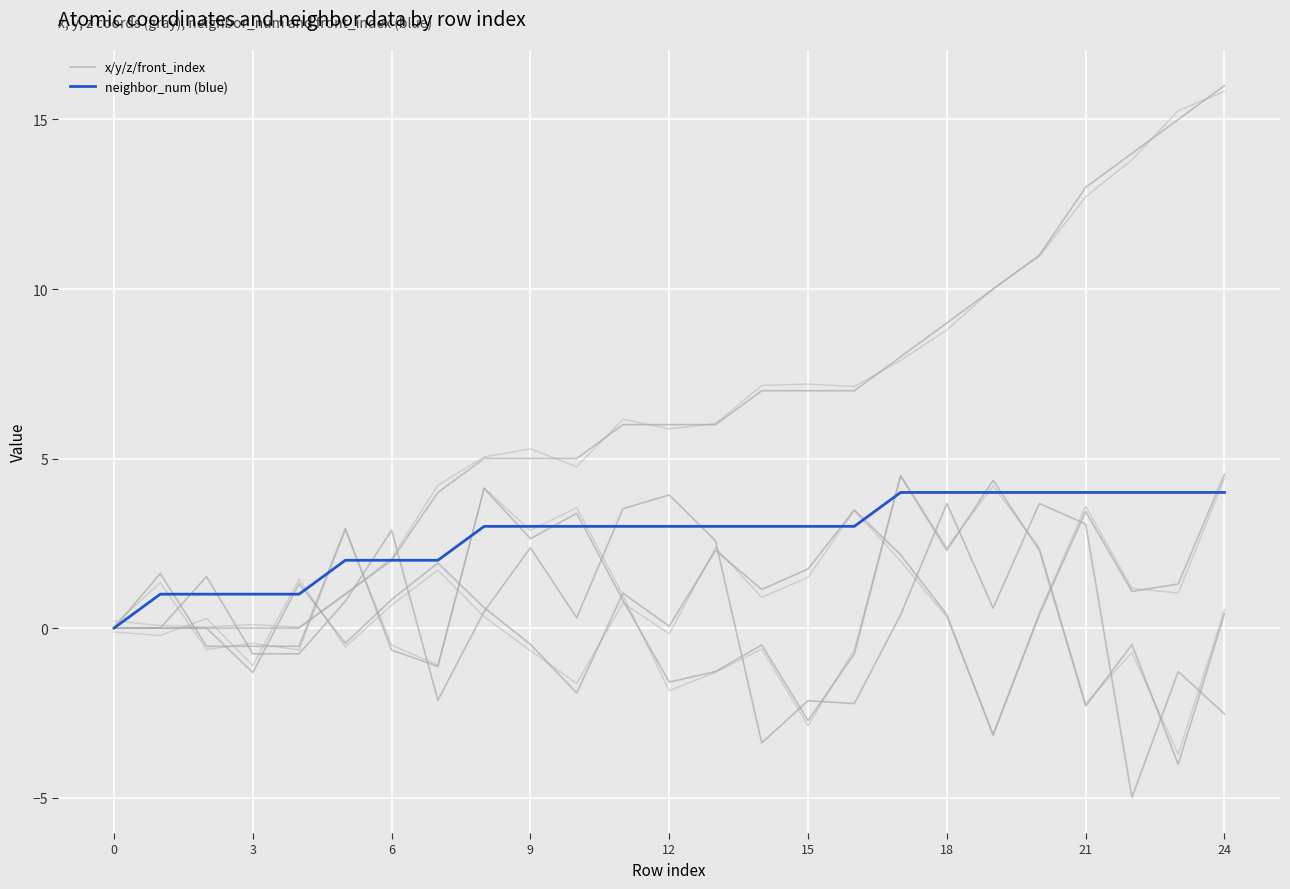

The x_coord series shows -0.8 at 12. True or false?

True